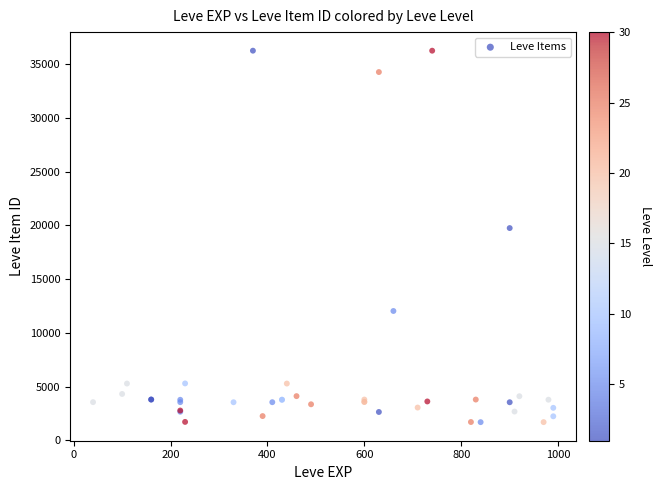

What Y value in the scatter plot is closest to 18967?

19744